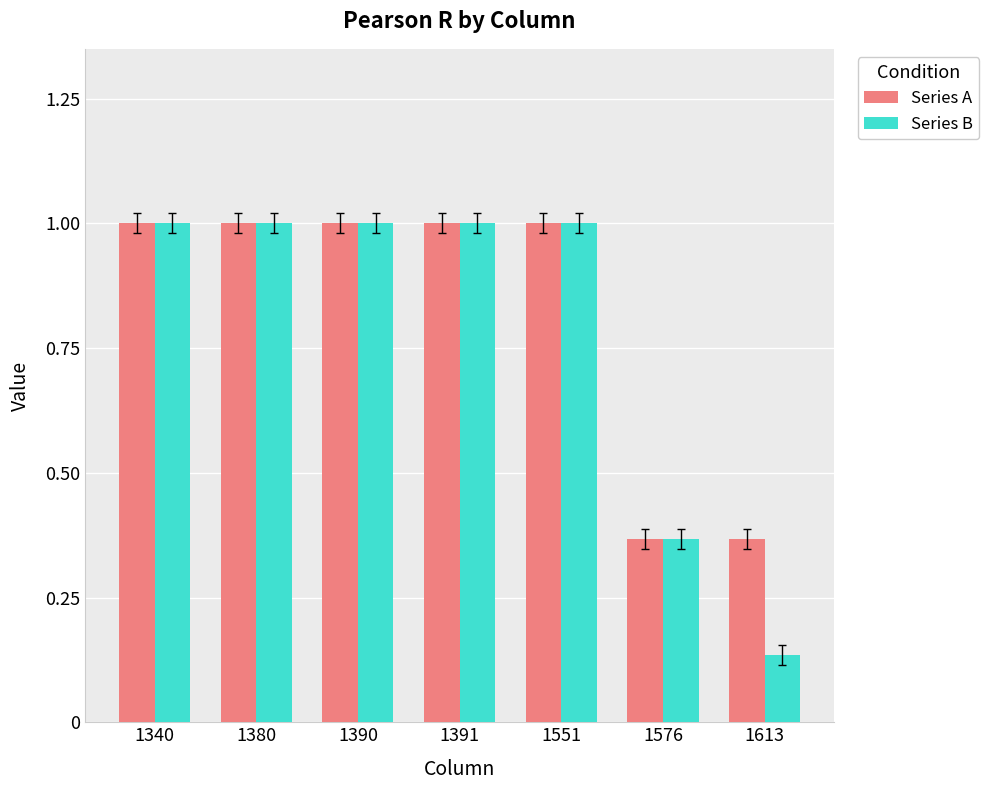

At how many categories does at least one series exceed 0?

7